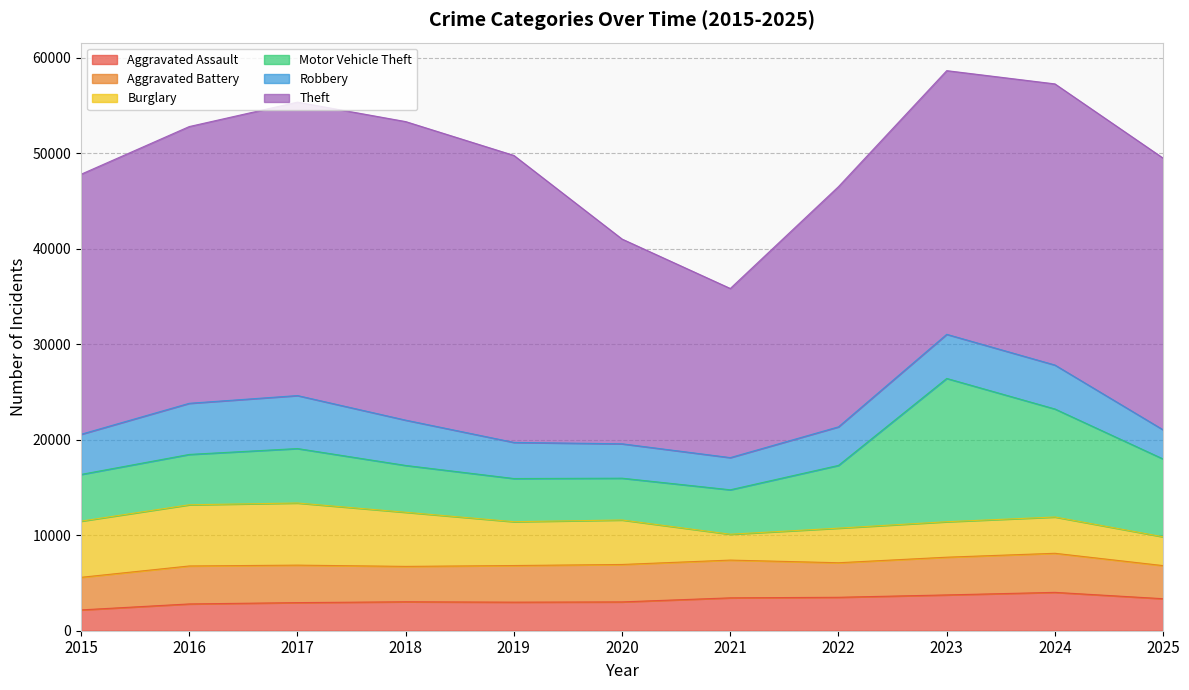

Where is Burglary nearest to the value 4606?

2019